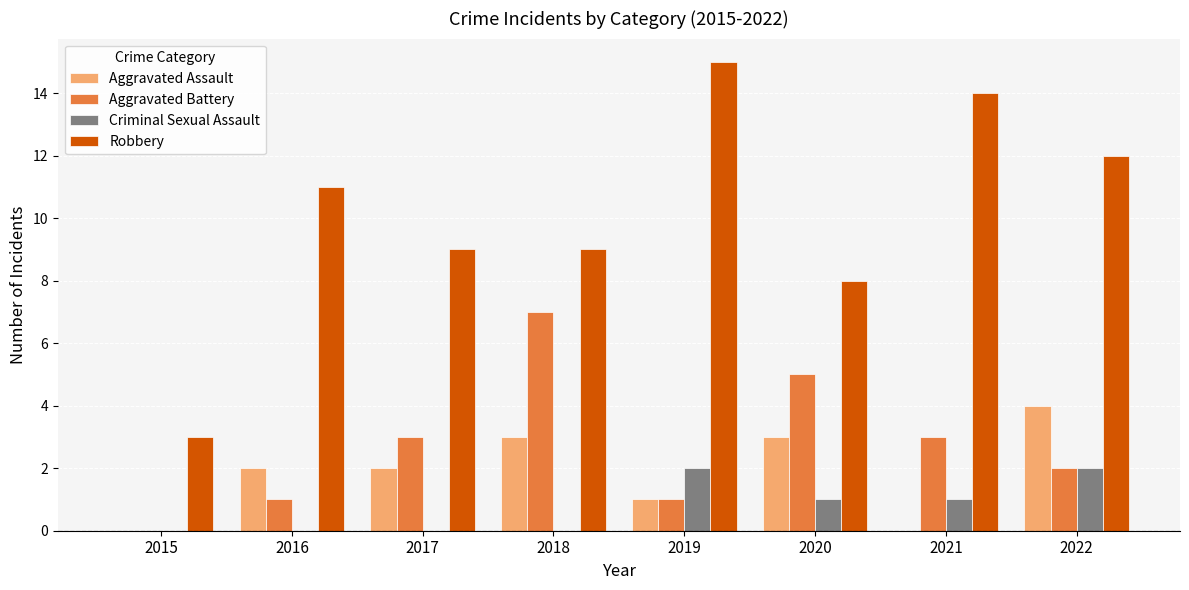

What is the sum of all Aggravated Battery values?

22